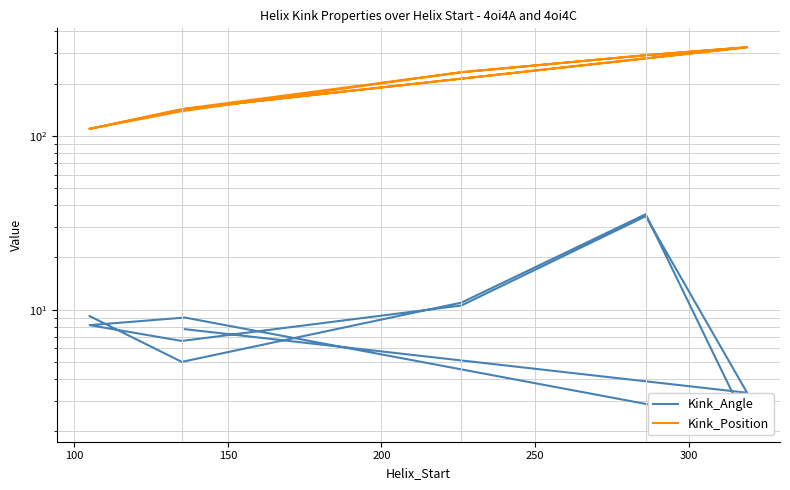

Which series has the widest spread of values?

Kink_Position